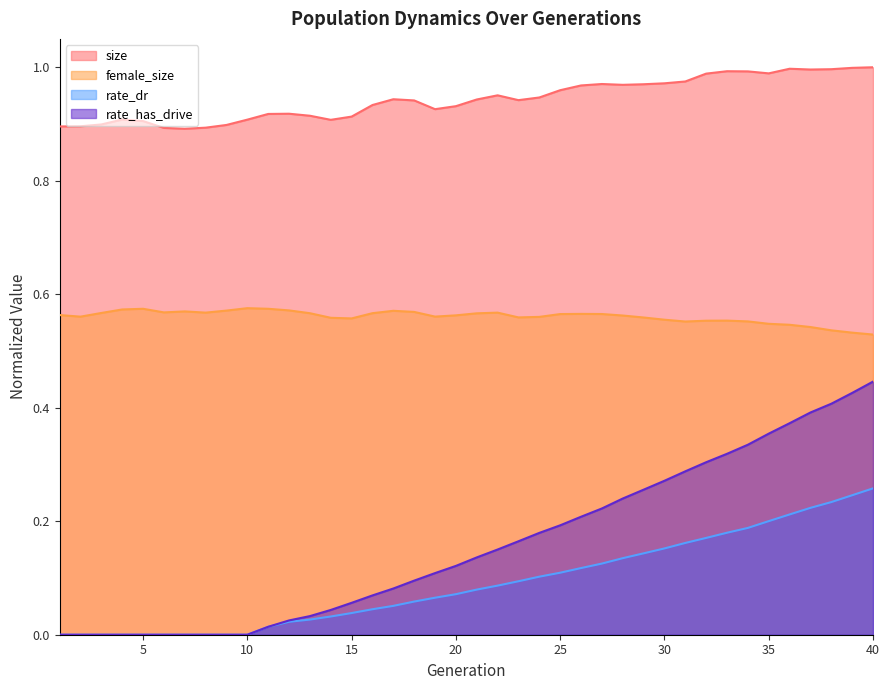

Which series changed the most between 6 and 26?

rate_has_drive